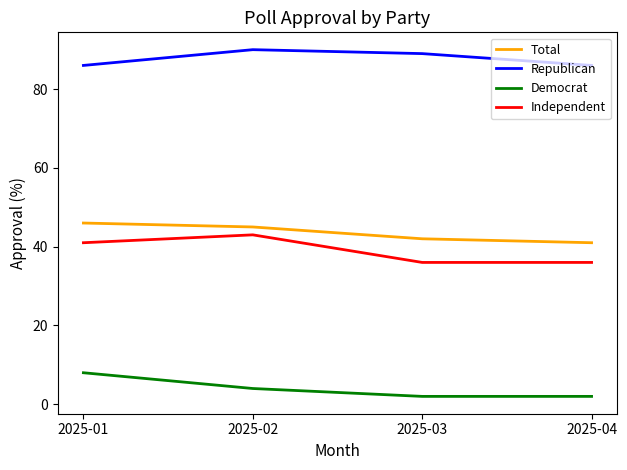

What is the difference between the second highest and second lowest values in the Republican series?

3